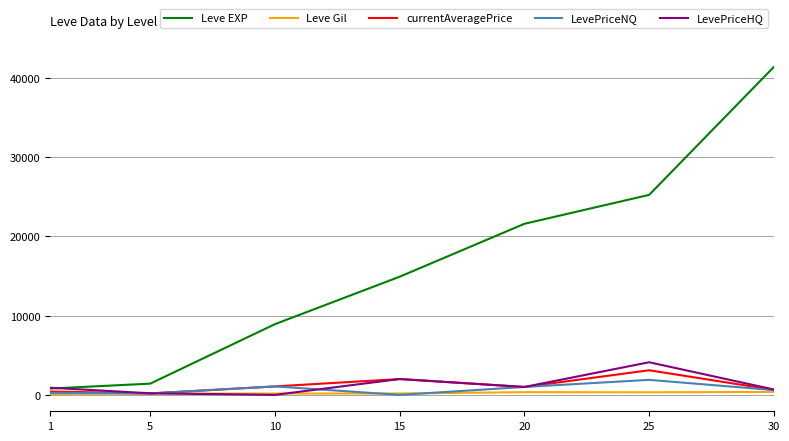

What are all the series names shown in the legend?

Leve EXP, Leve Gil, currentAveragePrice, LevePriceNQ, LevePriceHQ